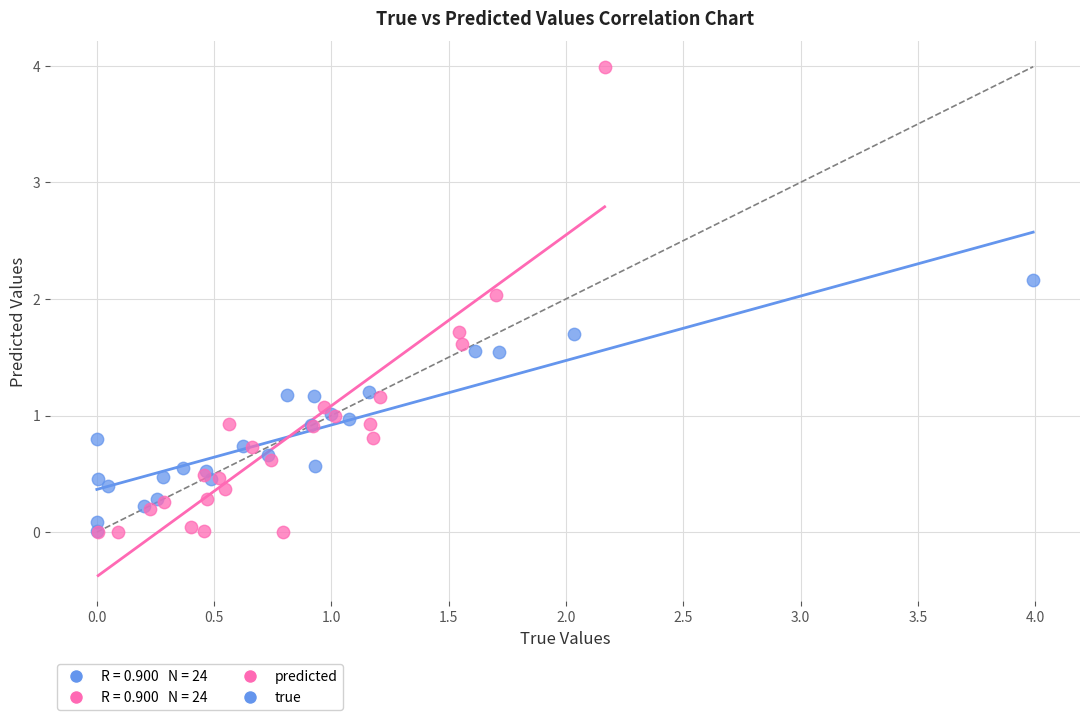

Which series has the largest Y range (max minus min)?

predicted